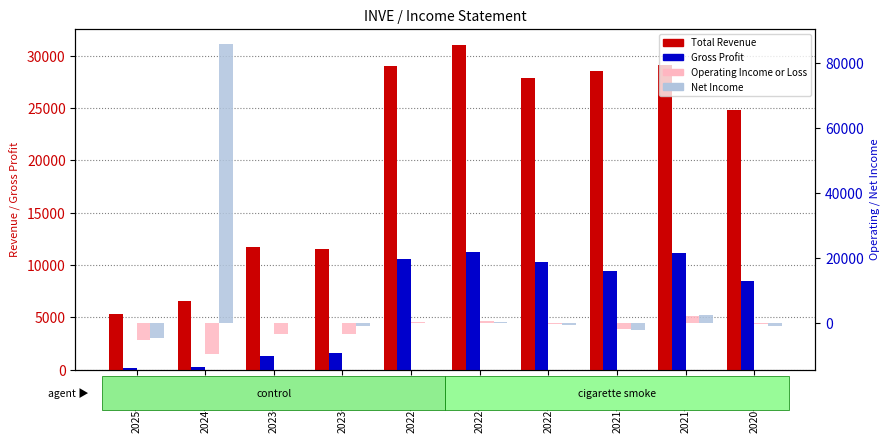

What is the difference between the maximum and second lowest values in the Operating Income or Loss series?

7300